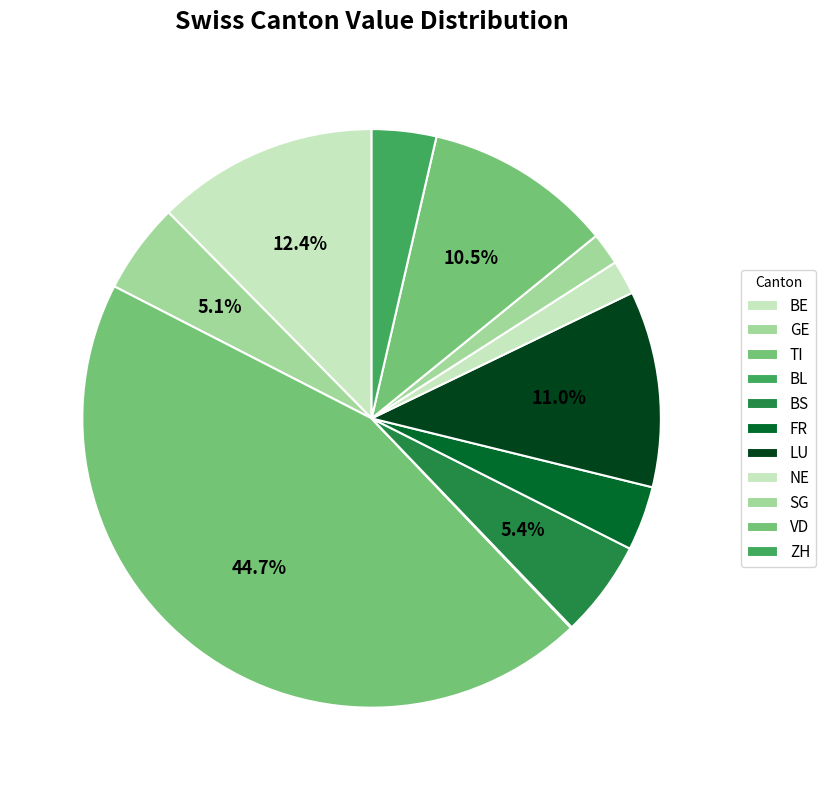

Combined, do LU and GE account for over 50%?

No